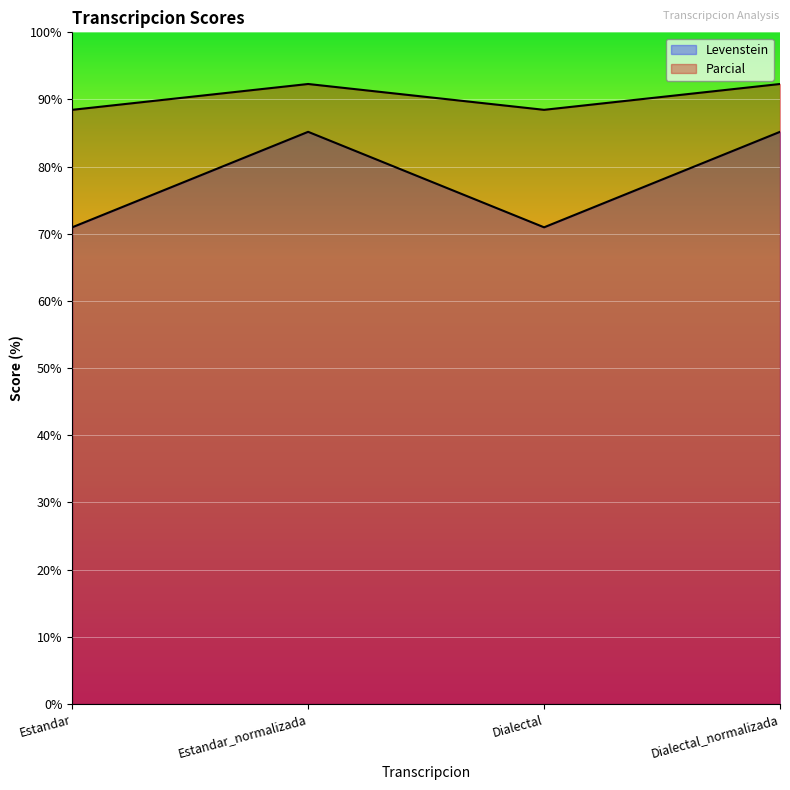

What is the value of the Levenstein point at the 1st from the left?

71.0